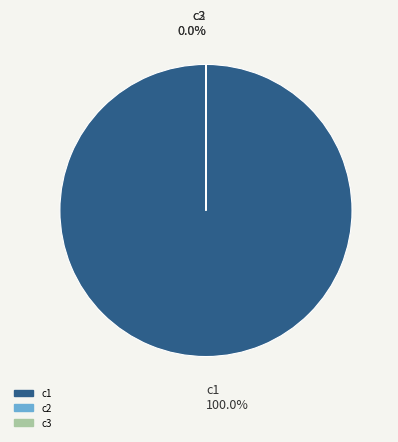

Does c1 represent more than half of the total?

Yes